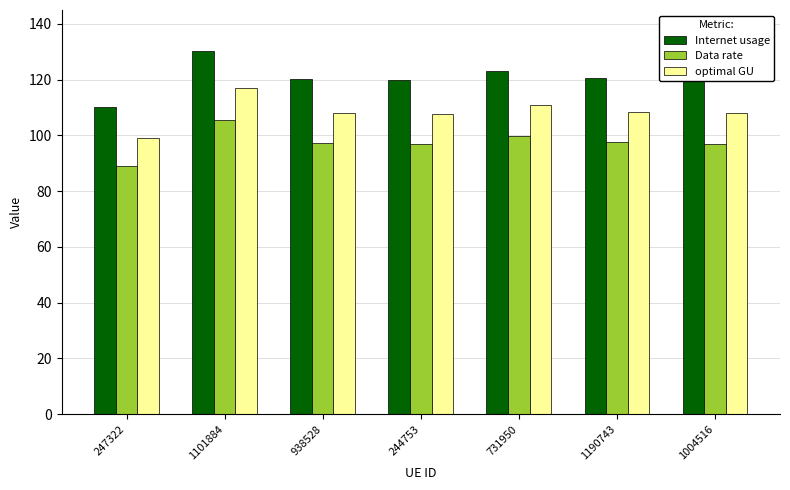

Between 247322 and 1004516, which series saw the biggest shift?

Internet usage